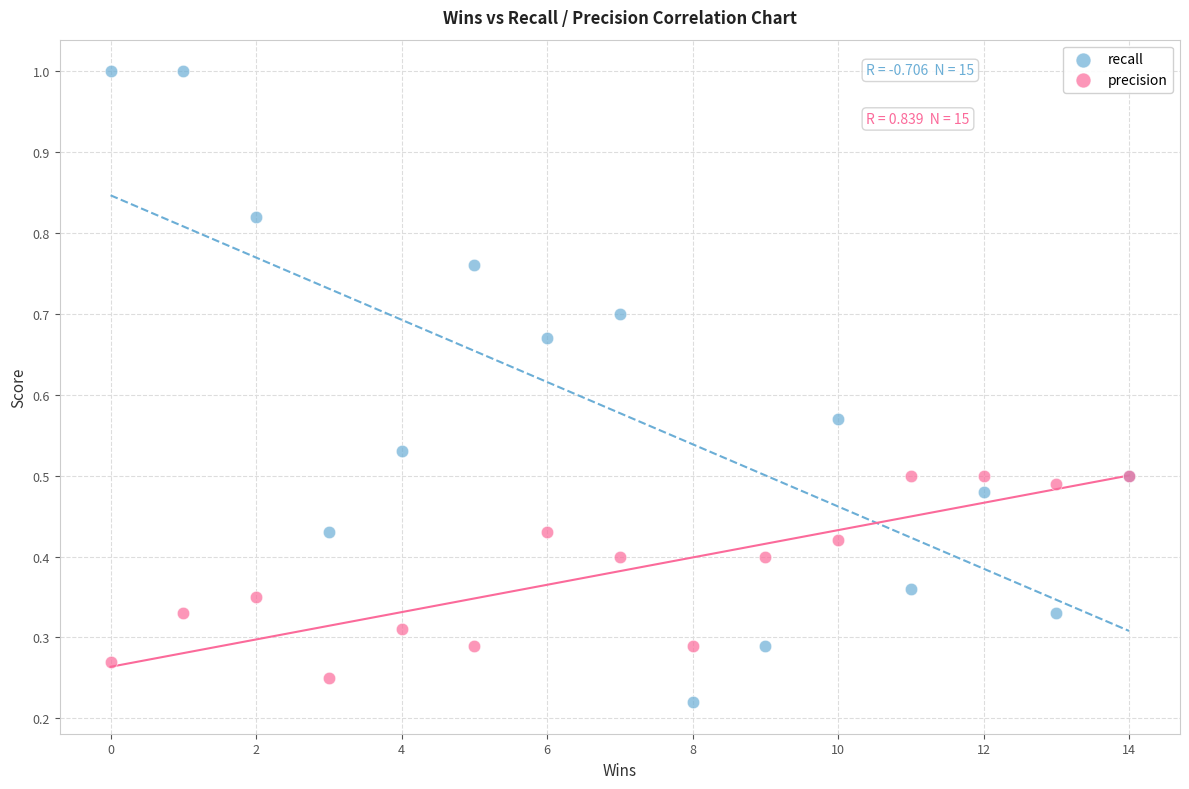

What are all the series names shown in the legend?

recall, precision